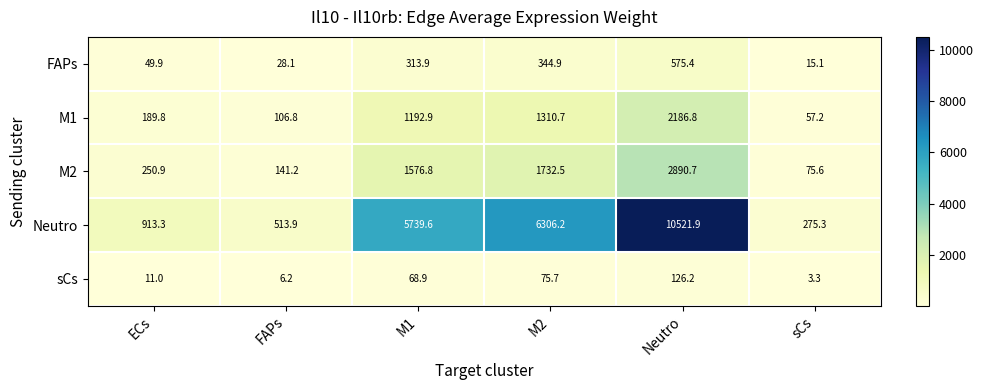

At which label does Neutro reach its peak?

Neutro